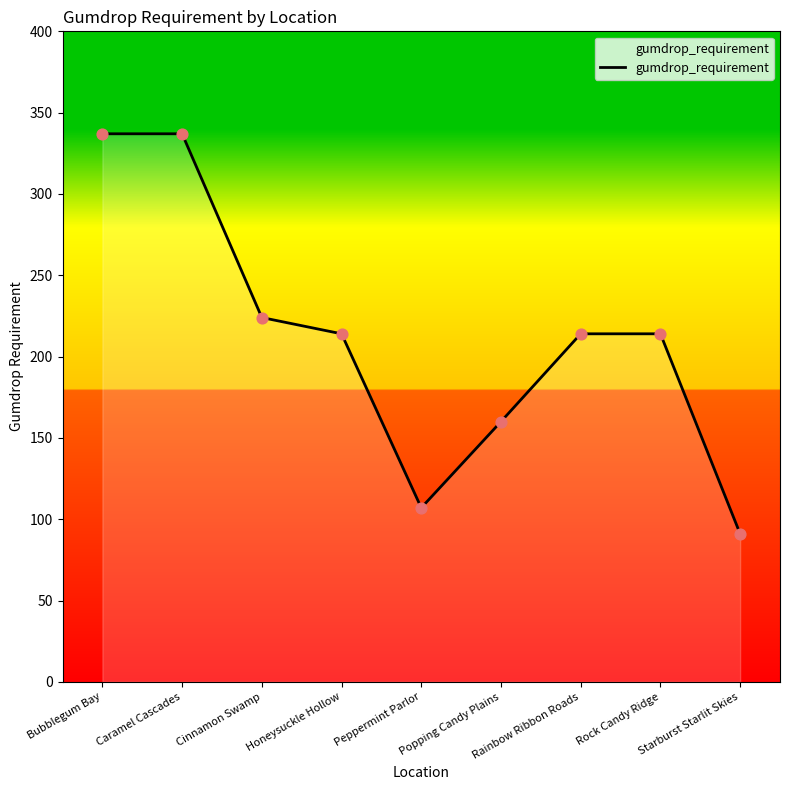

What is the change in value from Bubblegum Bay to Starburst Starlit Skies?

-246